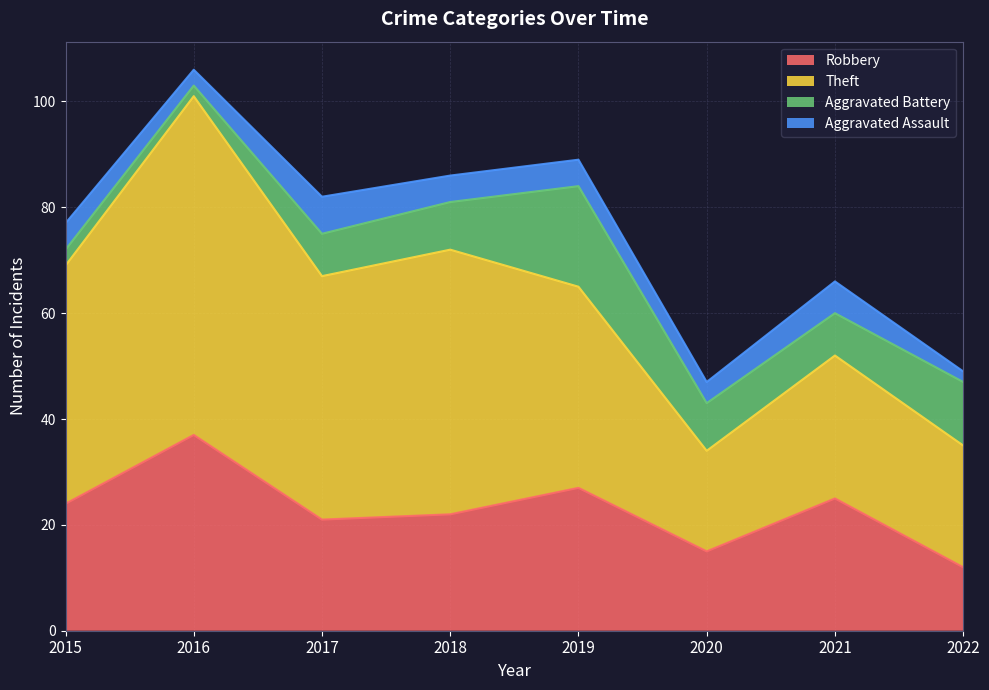

What is the total value across all series at 2020?

47